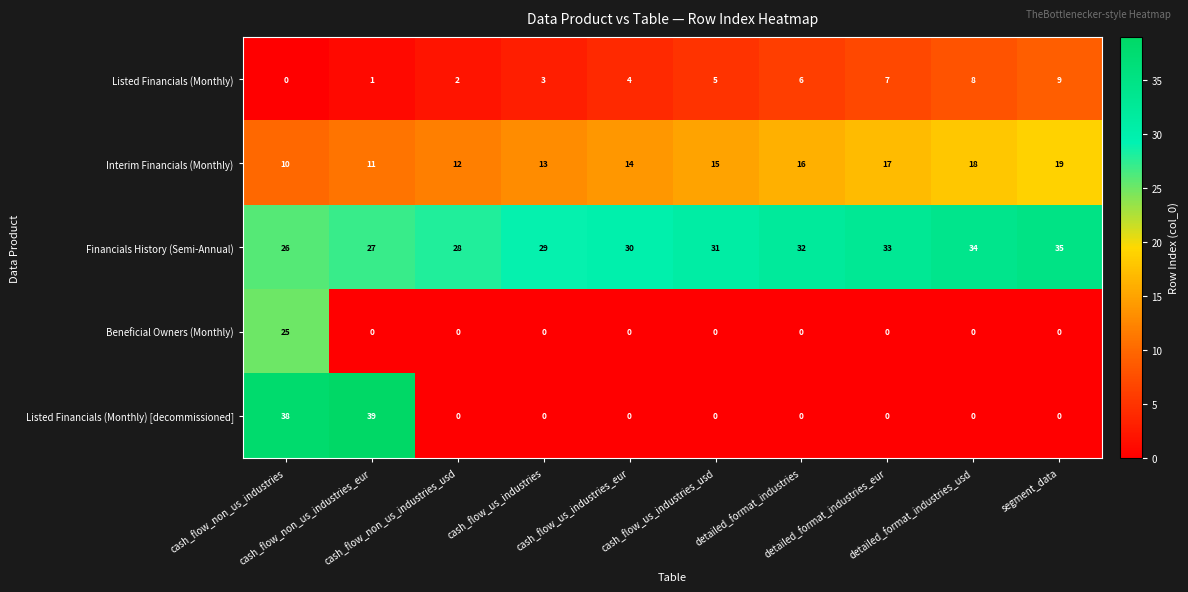

What is the sum of all Listed Financials (Monthly) values?

45